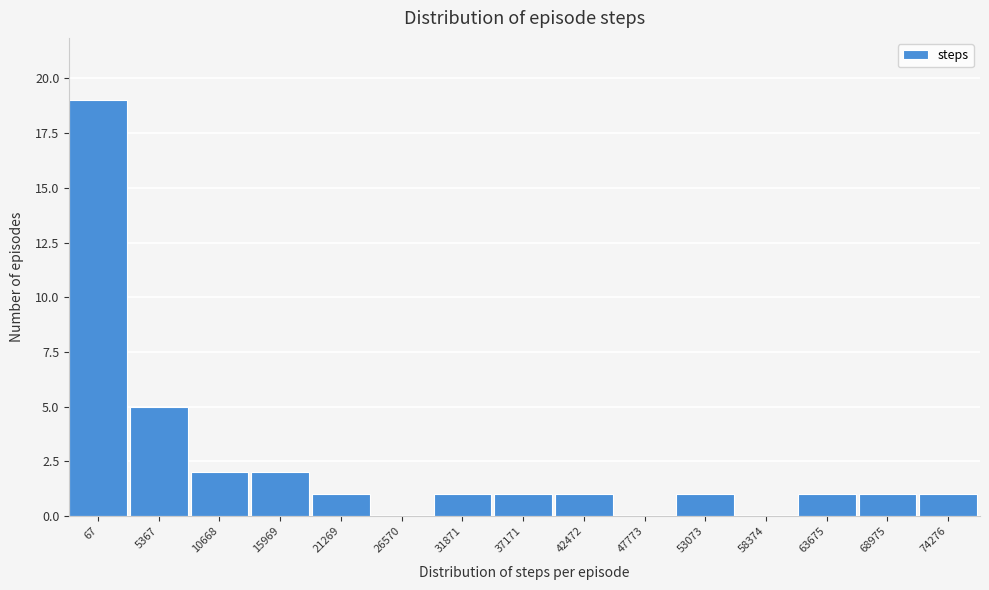

Reading left to right, what are all the values shown in this chart?

67=19	5367=5	10668=2	15969=2	21269=1	26570=0	31871=1	37171=1	42472=1	47773=0	53073=1	58374=0	63675=1	68975=1	74276=1